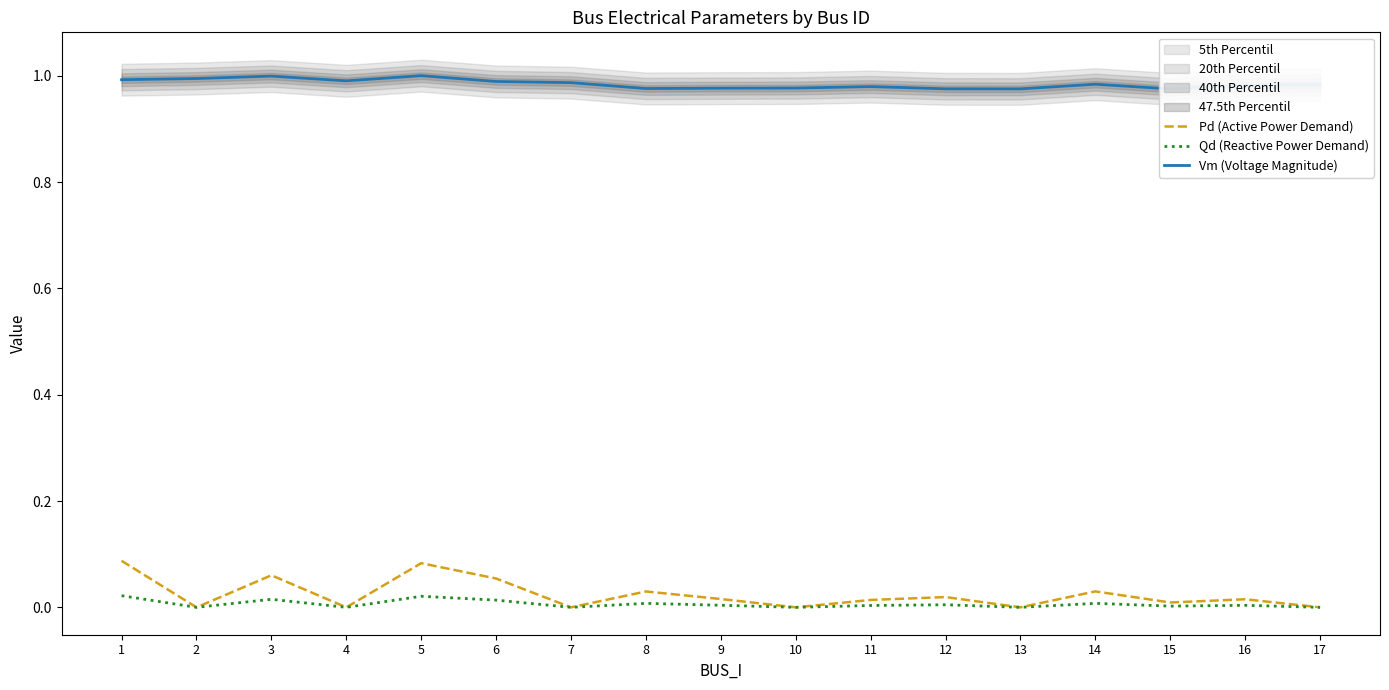

Reading right to left, extract all data points from this chart.

Pd (Active Power Demand): 0.0	0.0	0.0	0.0	0.0	0.0	0.0	0.0	0.0	0.0	0.0	0.1	0.1	0.0	0.1	0.0	0.1
Qd (Reactive Power Demand): 0.0	0.0	0.0	0.0	0.0	0.0	0.0	0.0	0.0	0.0	0.0	0.0	0.0	0.0	0.0	0.0	0.0
Vm (Voltage Magnitude): 1.0	1.0	1.0	1.0	1.0	1.0	1.0	1.0	1.0	1.0	1.0	1.0	1.0	1.0	1.0	1.0	1.0